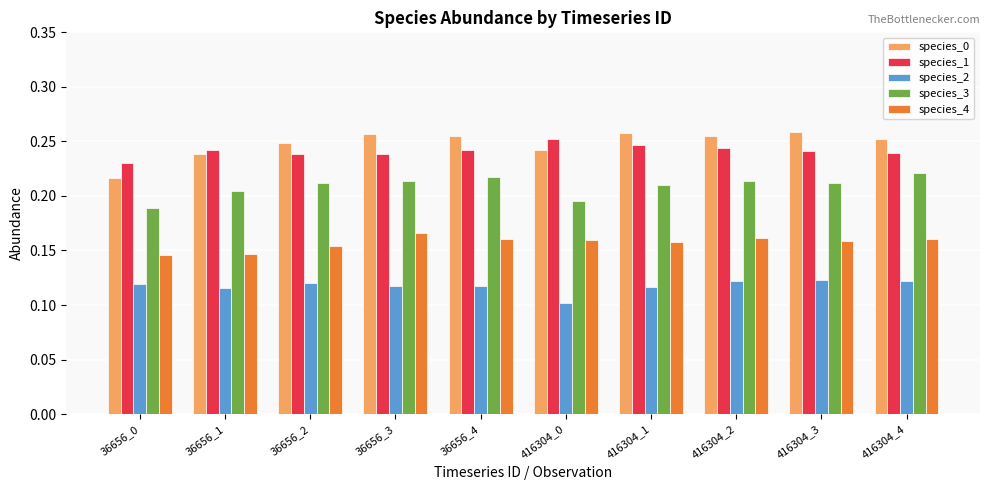

What is the total value across all series at 36656_2?

1.0